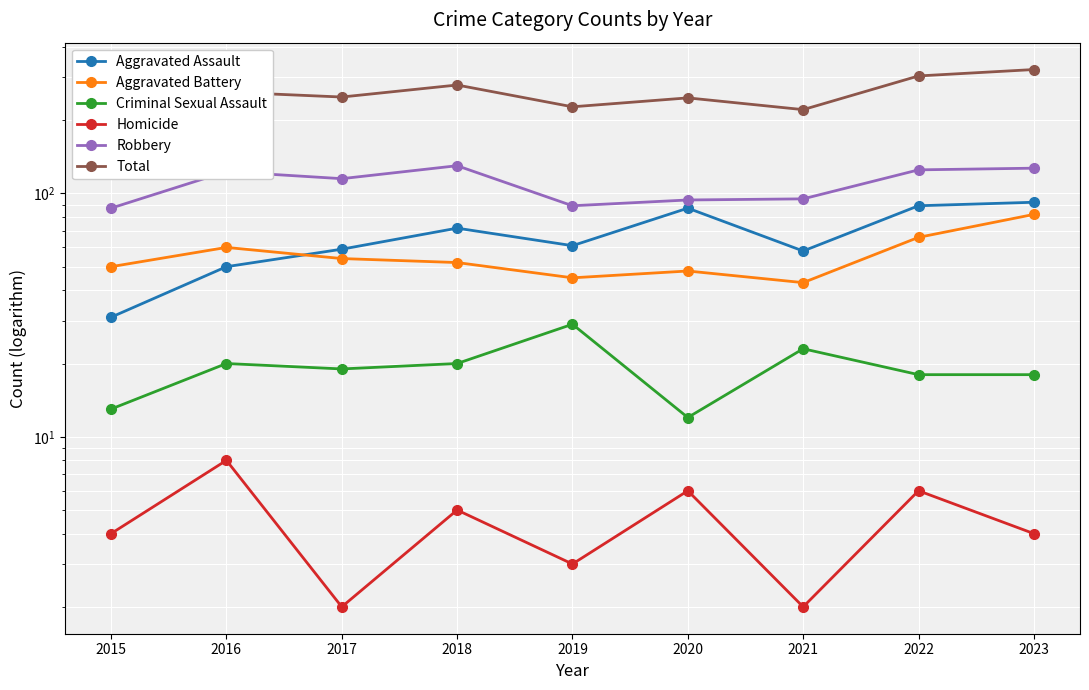

Is it true that Criminal Sexual Assault equals 28 at 2022?

False